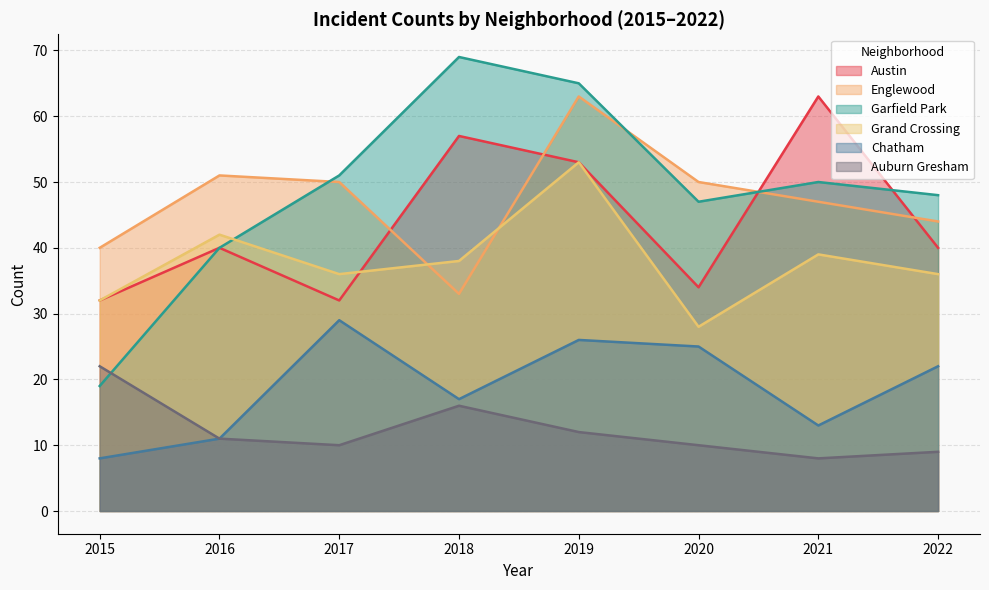

What is the average value of the Chatham series?

19